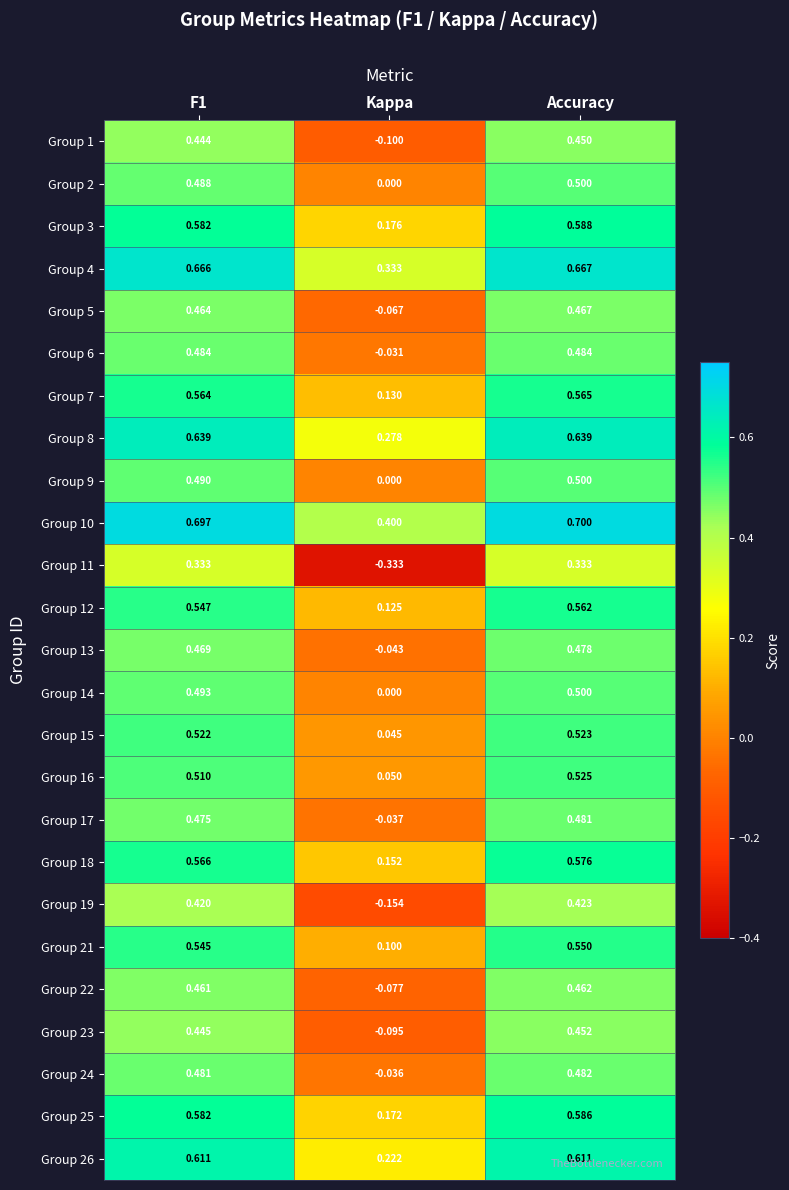

At which label is Group 6 closest to 0?

Kappa